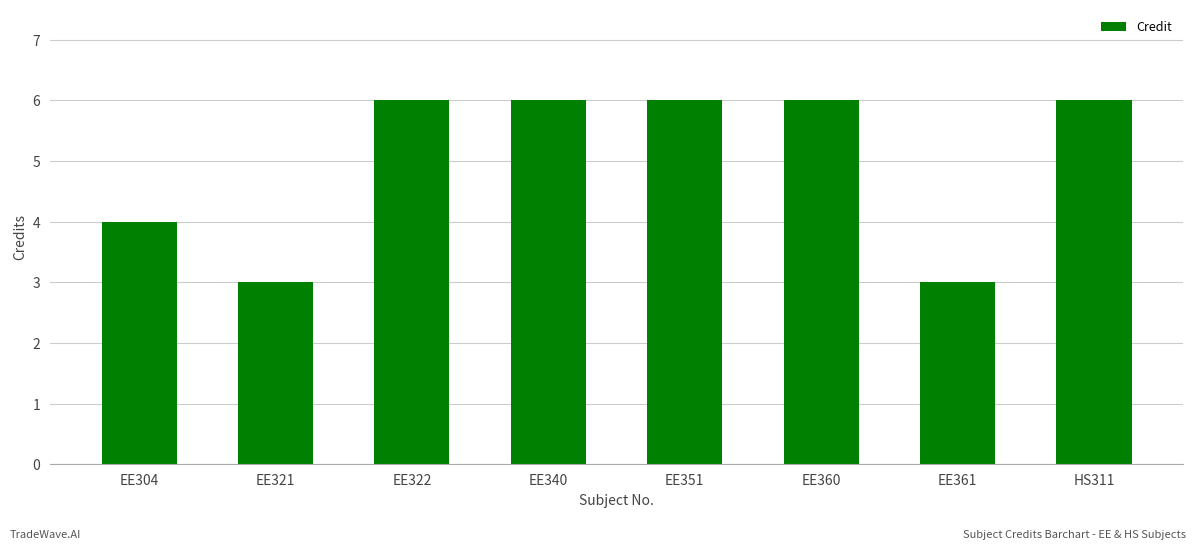

What position from the left is EE304?

1